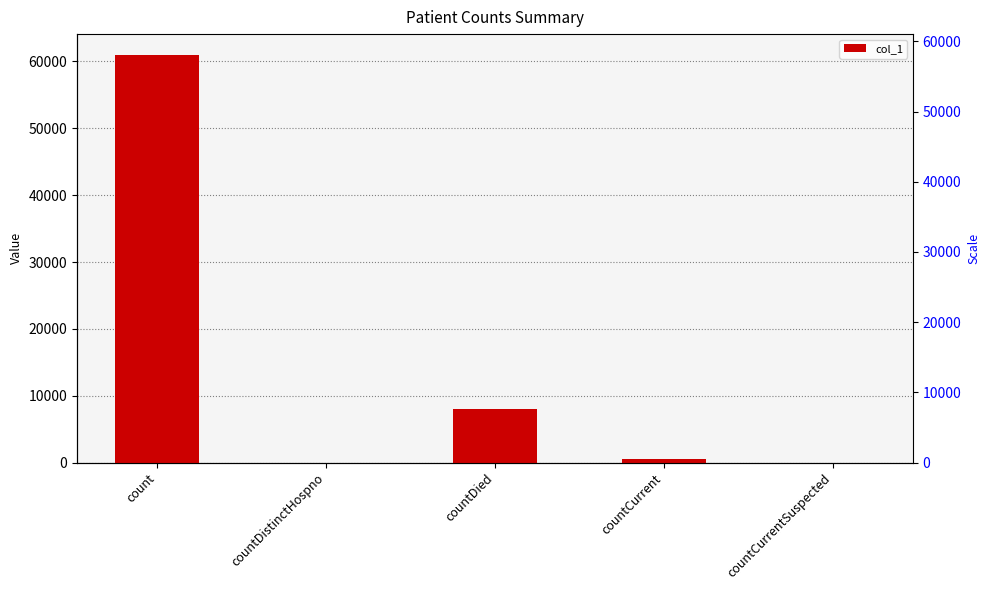

Rank the categories by value from highest to lowest.

count, countDied, countCurrent, countDistinctHospno, countCurrentSuspected